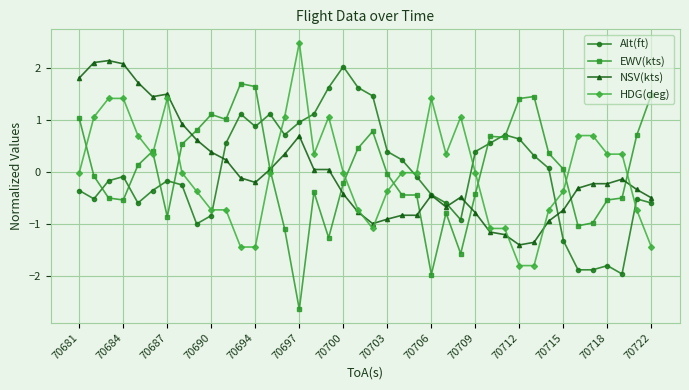

What is the value of the HDG(deg) point at the 9th from the left?

-0.4